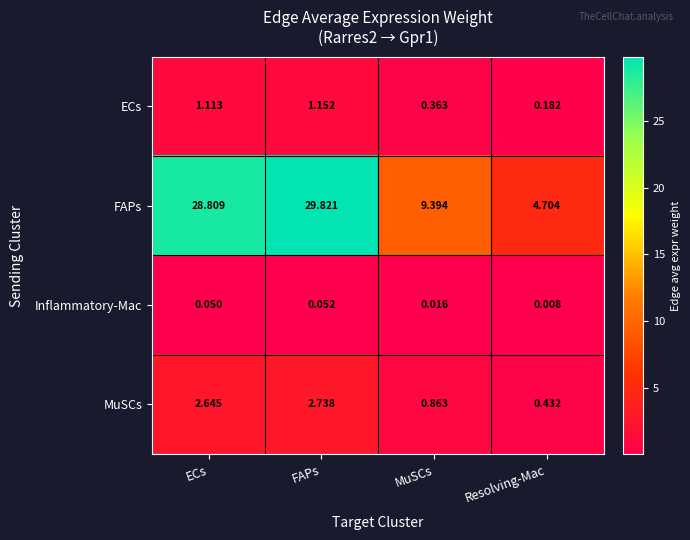

At which label is ECs closest to 0?

Resolving-Mac